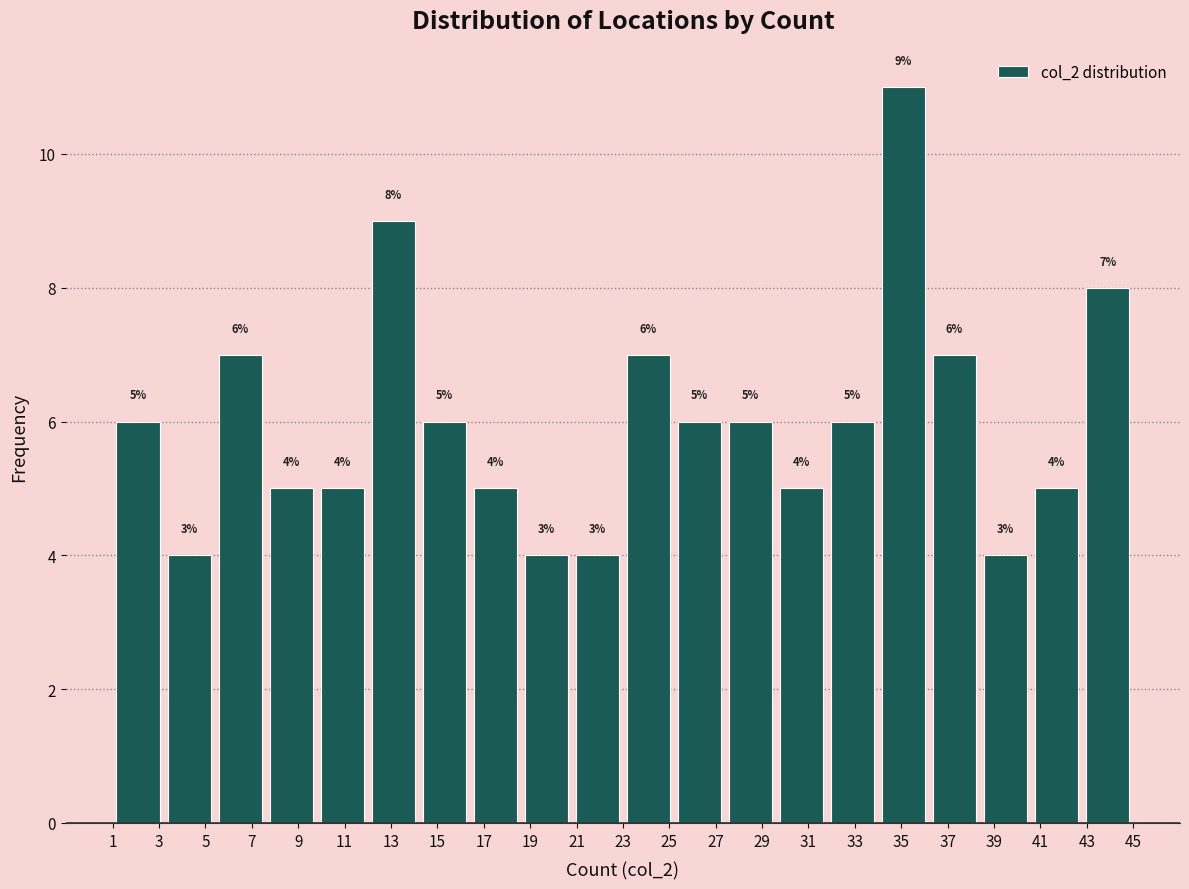

Which range on the x-axis has the tallest bar?

34.0 to 36.2